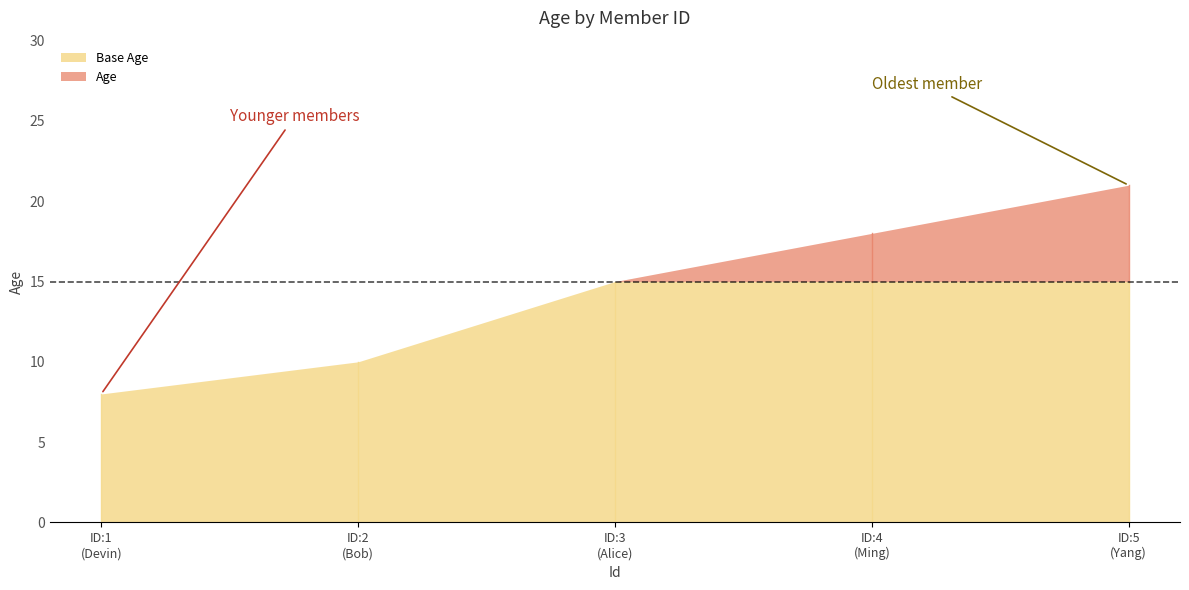

List the labels in order of value, smallest first.

1, 2, 3, 4, 5